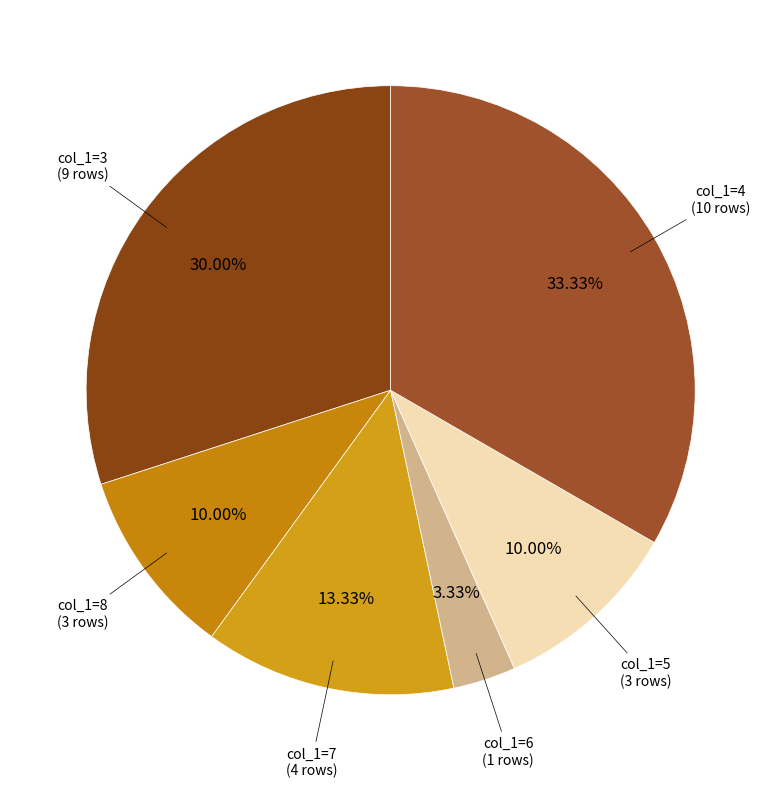

To the nearest percent, what is the average slice percentage?

17%